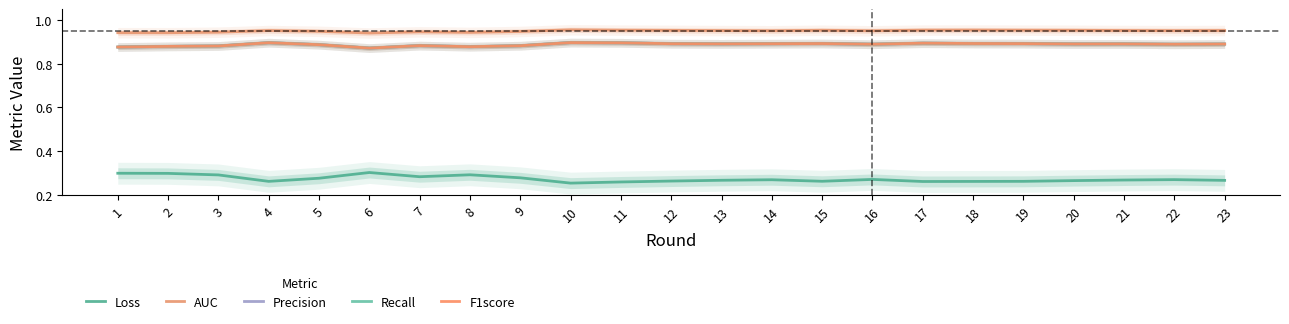

What is the value of the Recall point at the 22nd from the left?

0.9